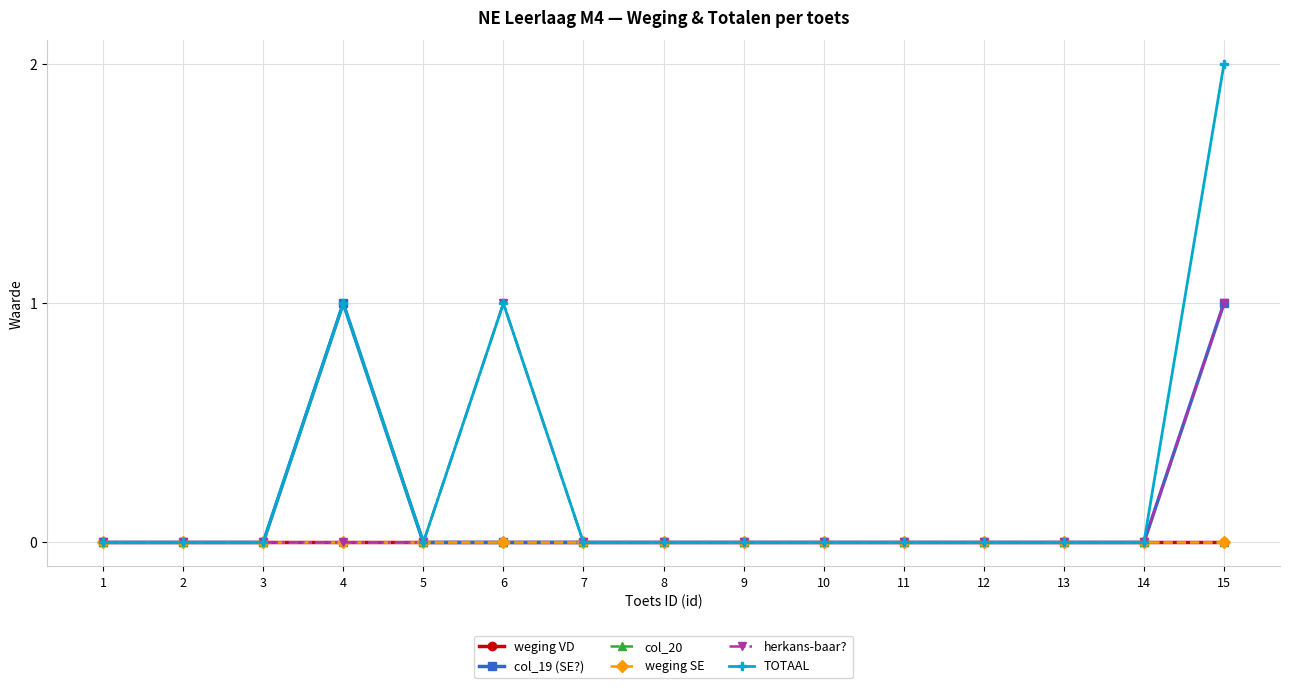

At which category is the sum across all series the highest?

15